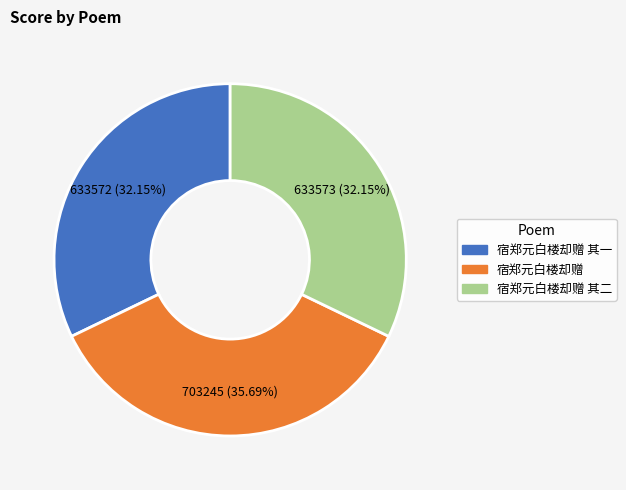

Is there a majority slice in this chart?

No